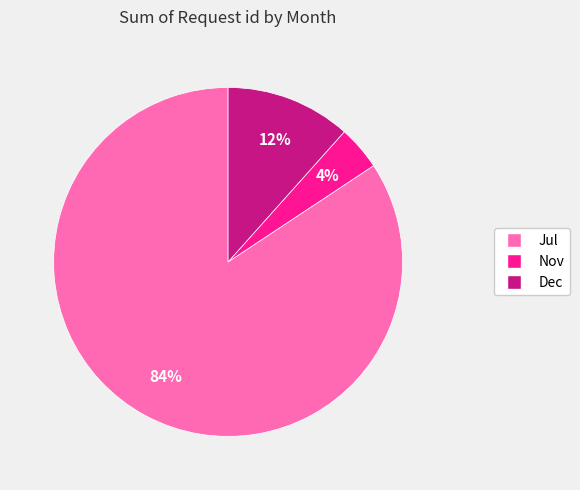

Which category accounts for the majority?

Jul